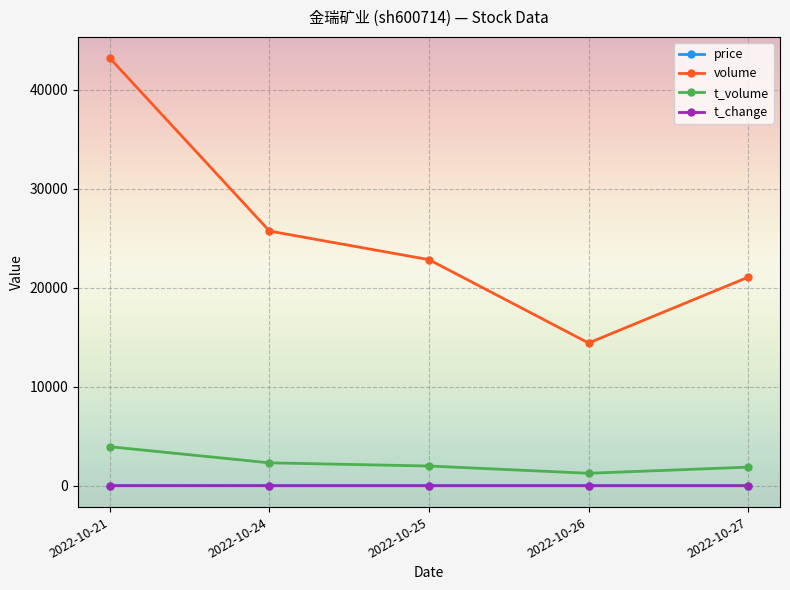

Read the t_volume value at 2022-10-25.

1990.0